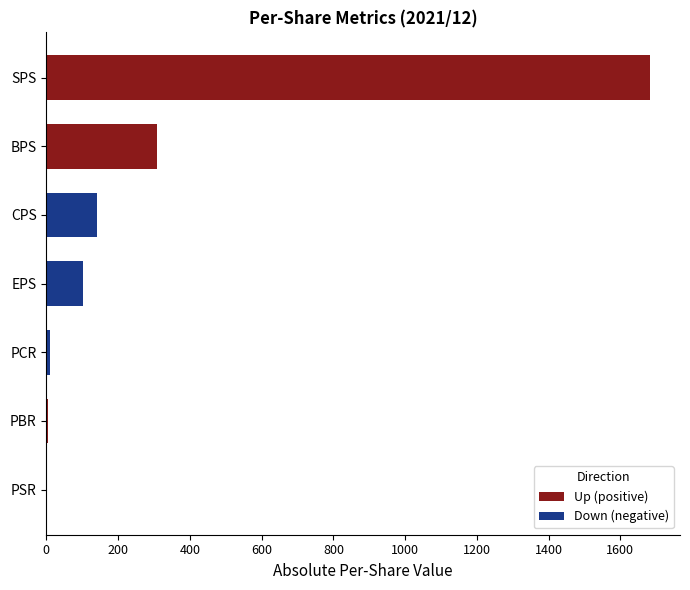

How many categories are shown in the chart?

7